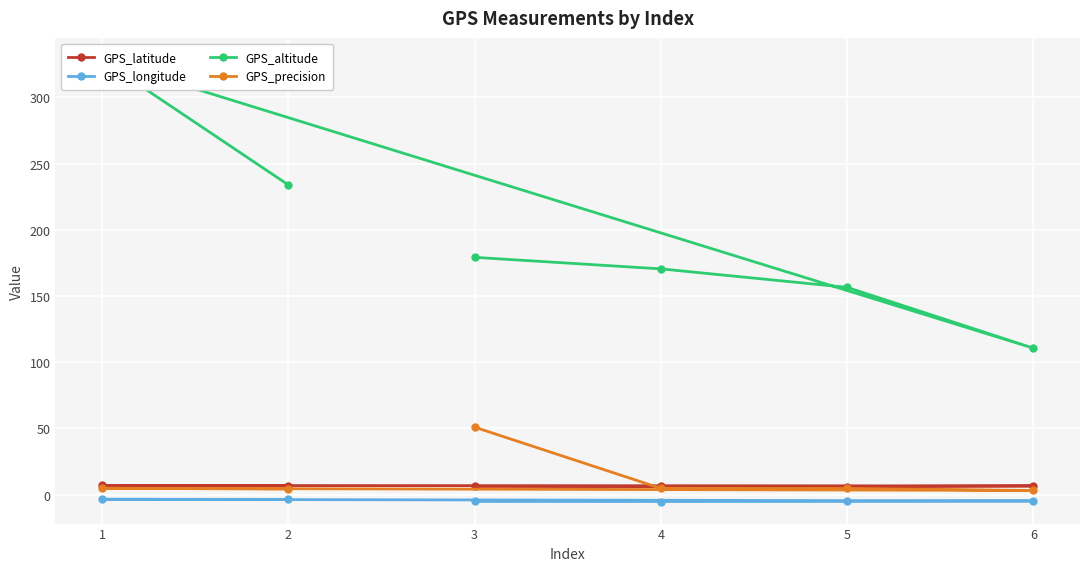

Rank the series by their maximum value, from lowest to highest.

GPS_longitude, GPS_latitude, GPS_precision, GPS_altitude